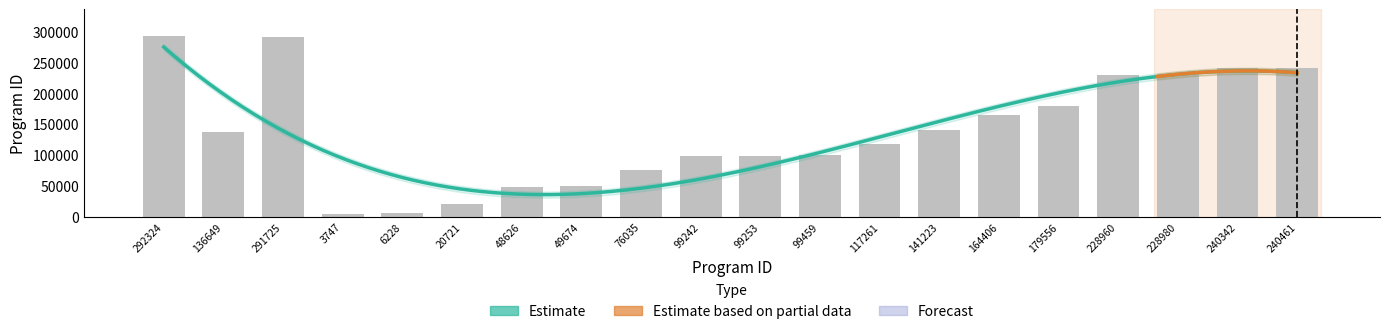

What is the sum of all values?

2764872